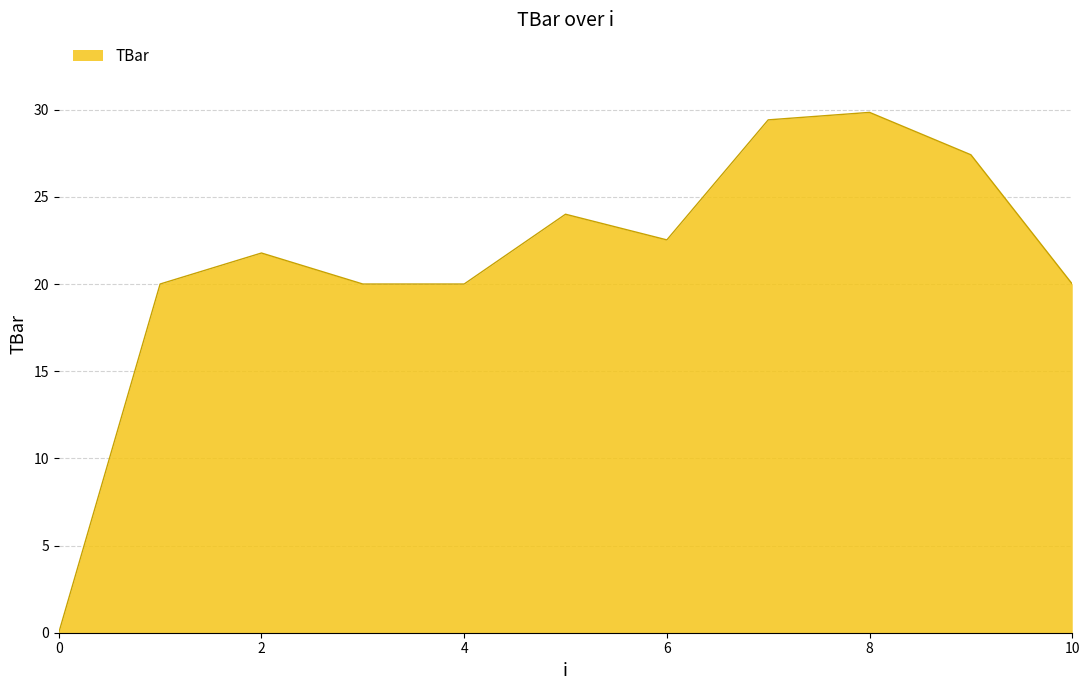

What is the greatest value displayed?

29.8